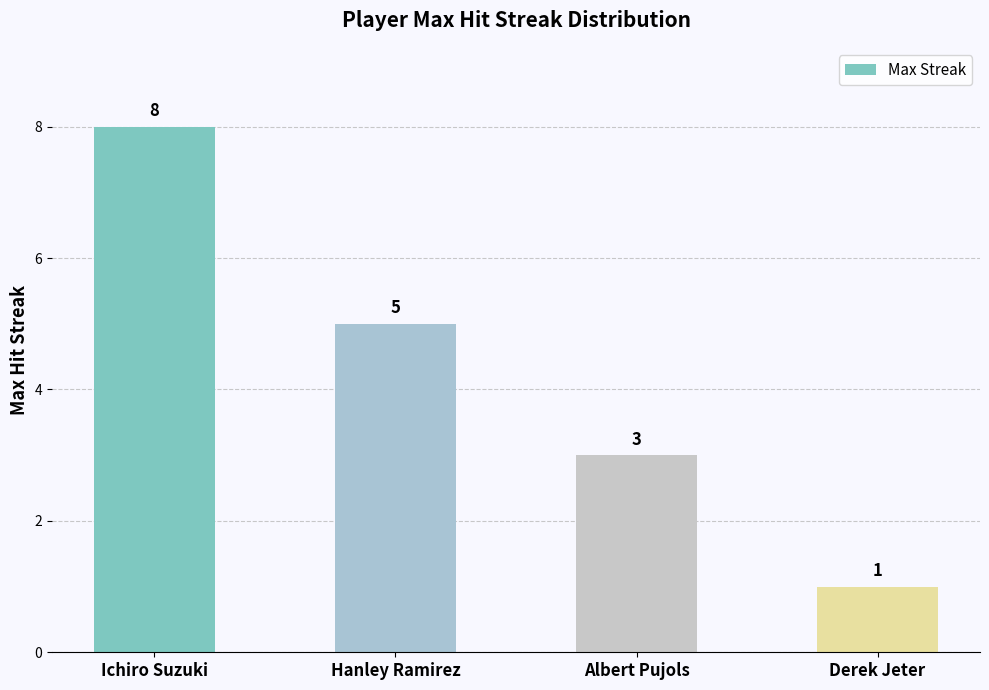

Rank the categories by value from lowest to highest.

Derek Jeter, Albert Pujols, Hanley Ramirez, Ichiro Suzuki